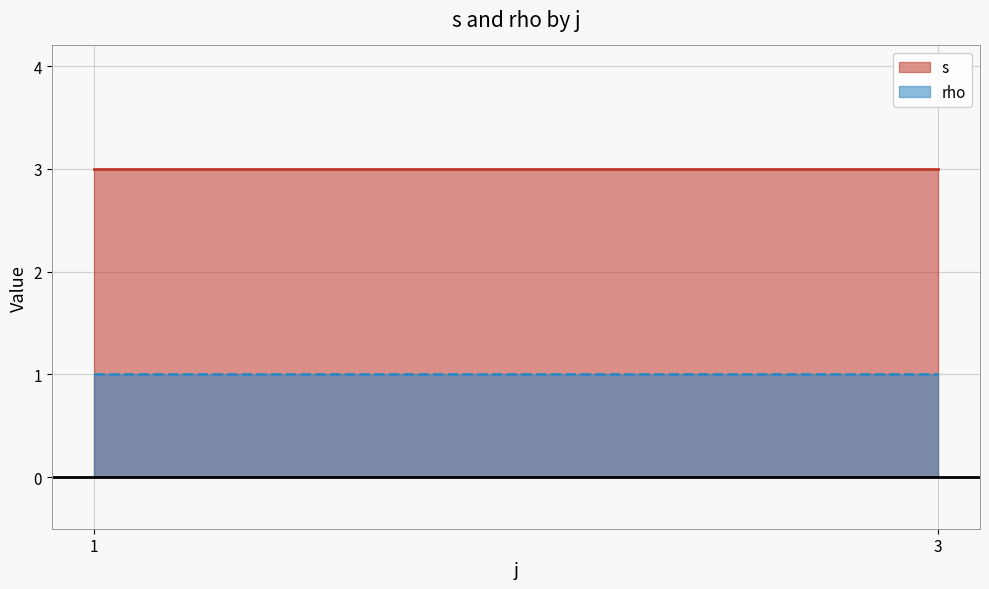

True or false: rho has a value of 1 at 1.

True